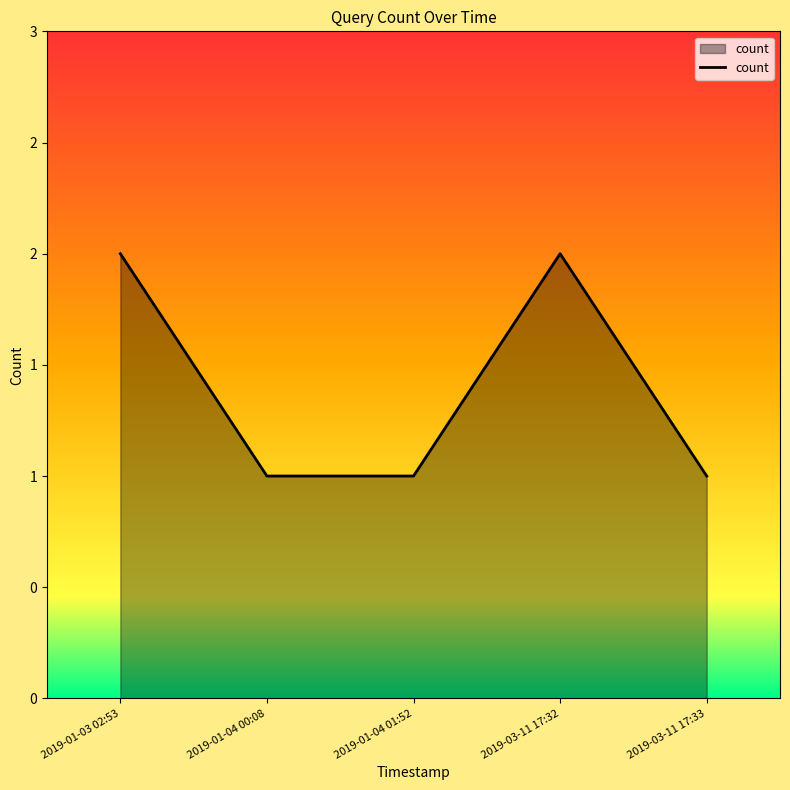

Is this an area chart (filled region under the line)?

Yes